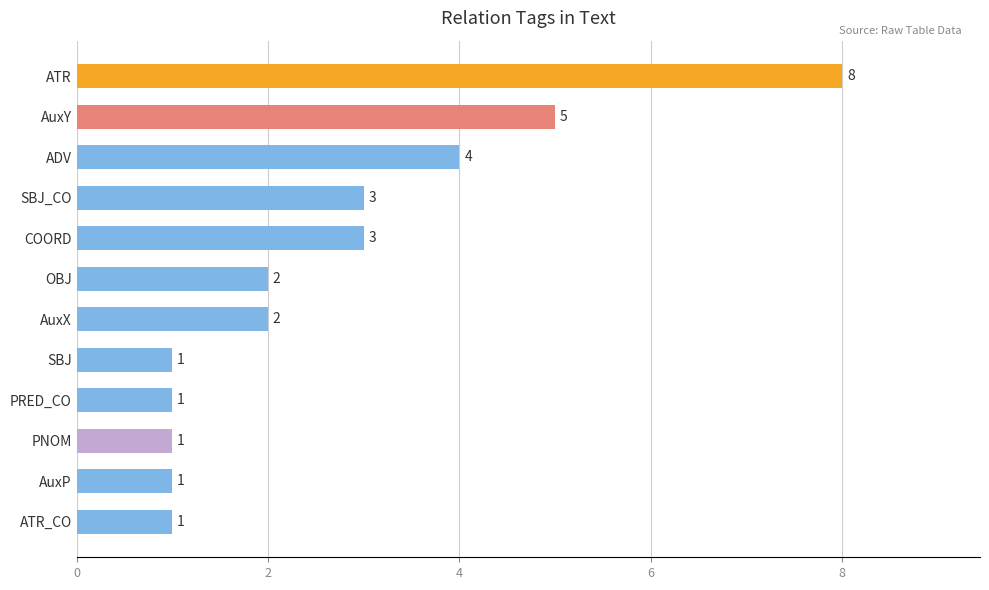

What is the greatest value displayed?

8